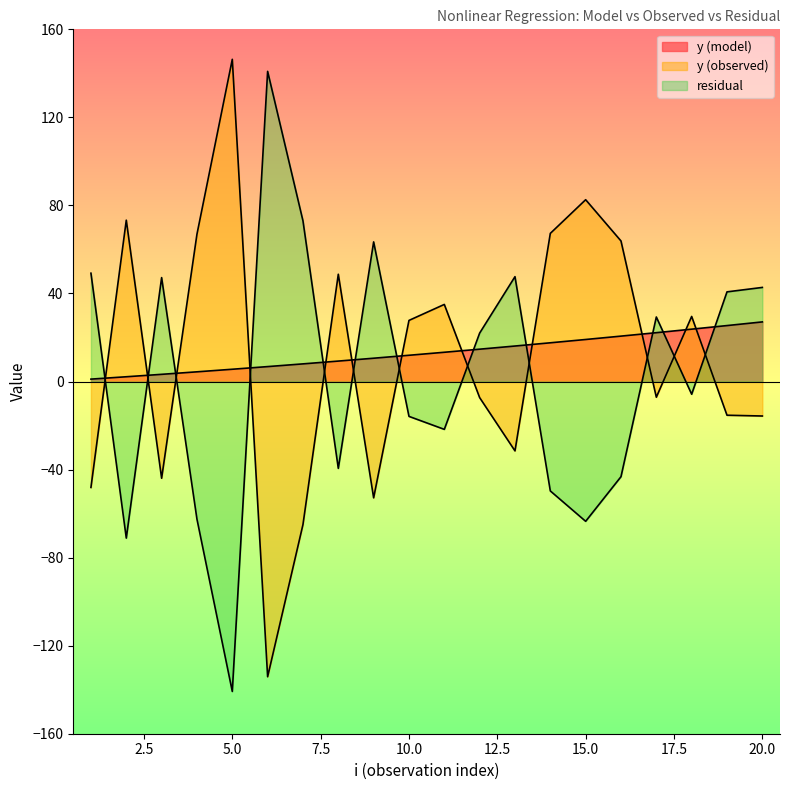

What are all the series names shown in the legend?

y (model), y (observed), residual